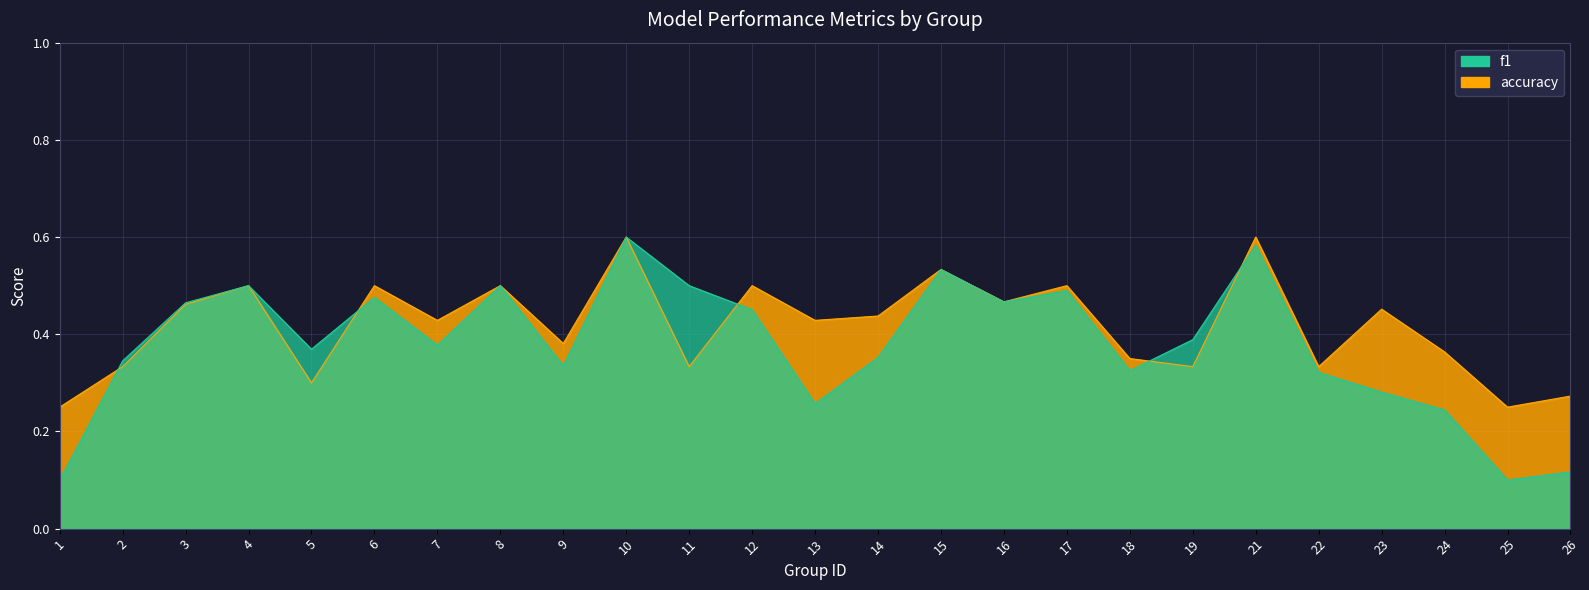

How many data points does each series have?

25